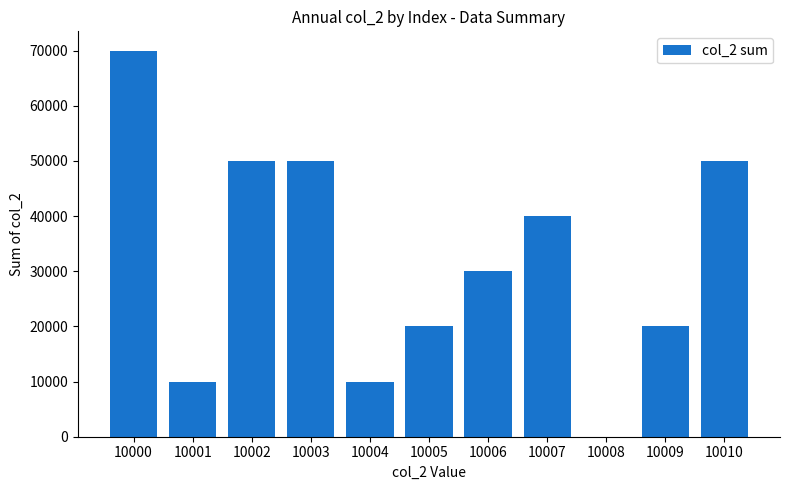

Which category has the highest value across all series?

10000